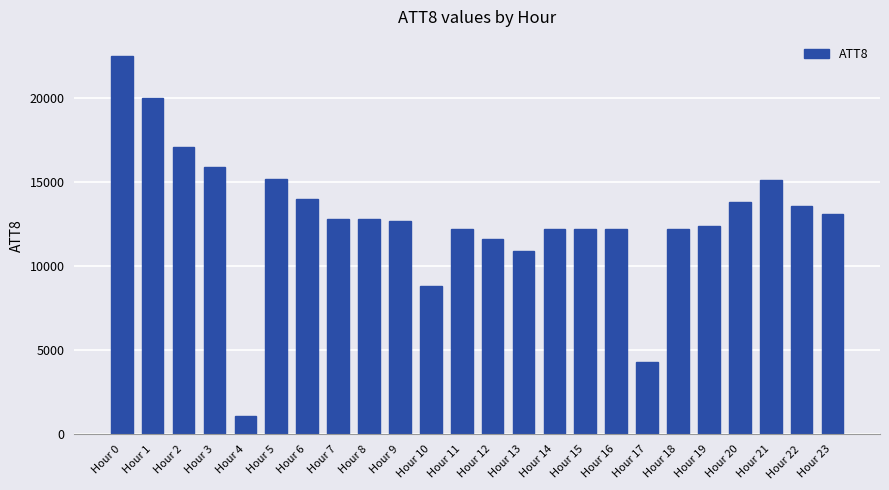

Are the bars grouped side by side (vs. stacked)?

No